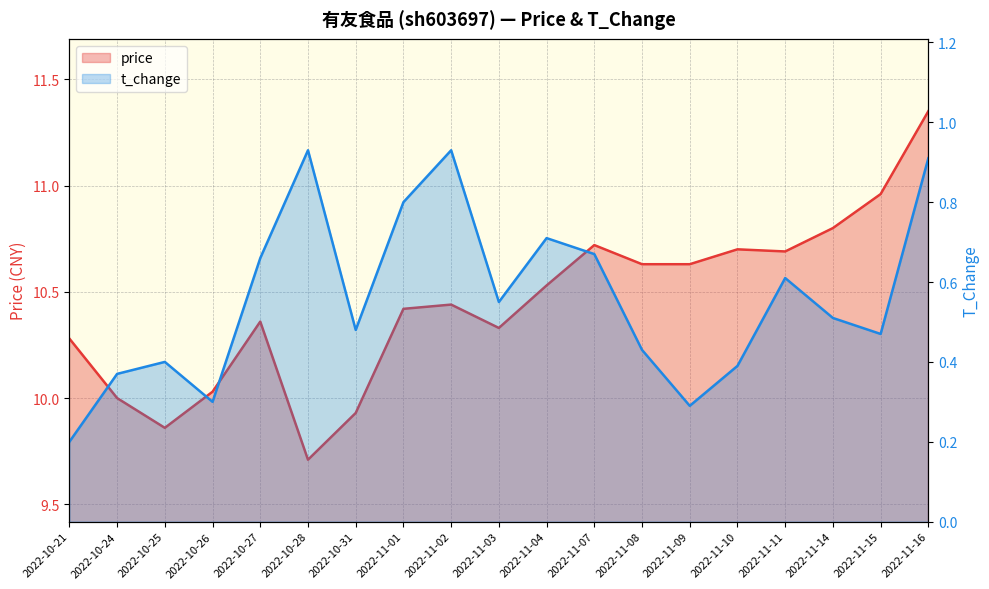

The t_change series shows 0.9 at 2022-10-28. True or false?

True